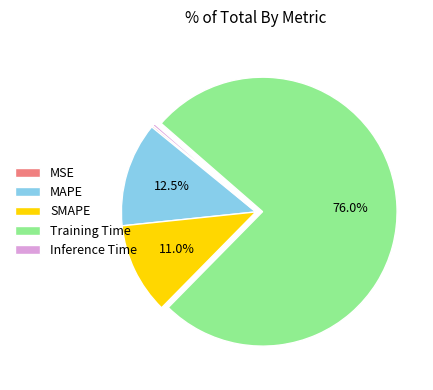

Which has a higher value, MAPE or Inference Time?

MAPE